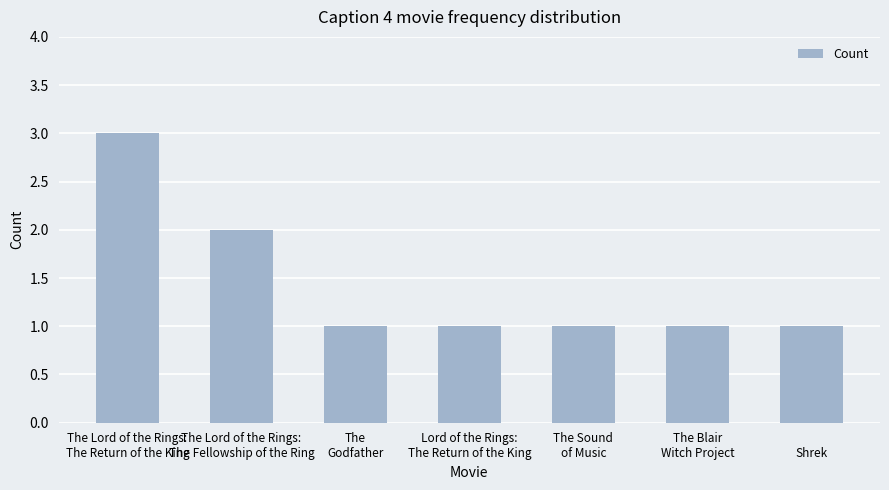

What is the difference between the maximum and second lowest values?

2